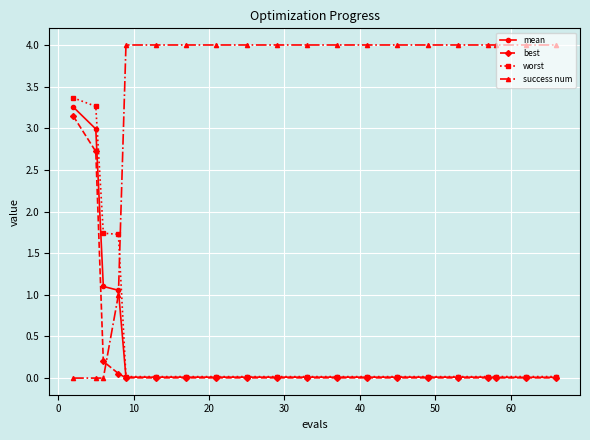

What is the value of the worst point at the 1st from the left?

3.4